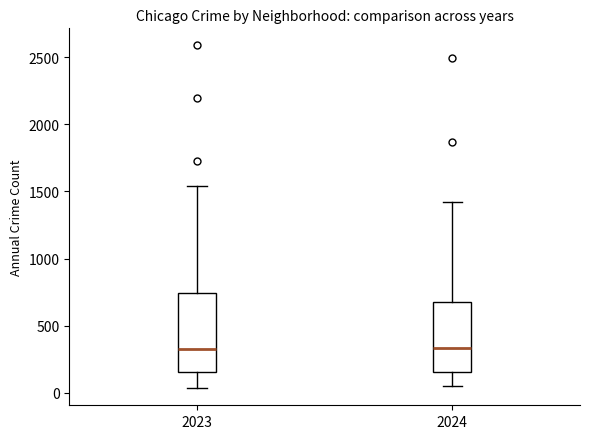

Which box is the tallest, from its lower edge to its upper edge?

2023